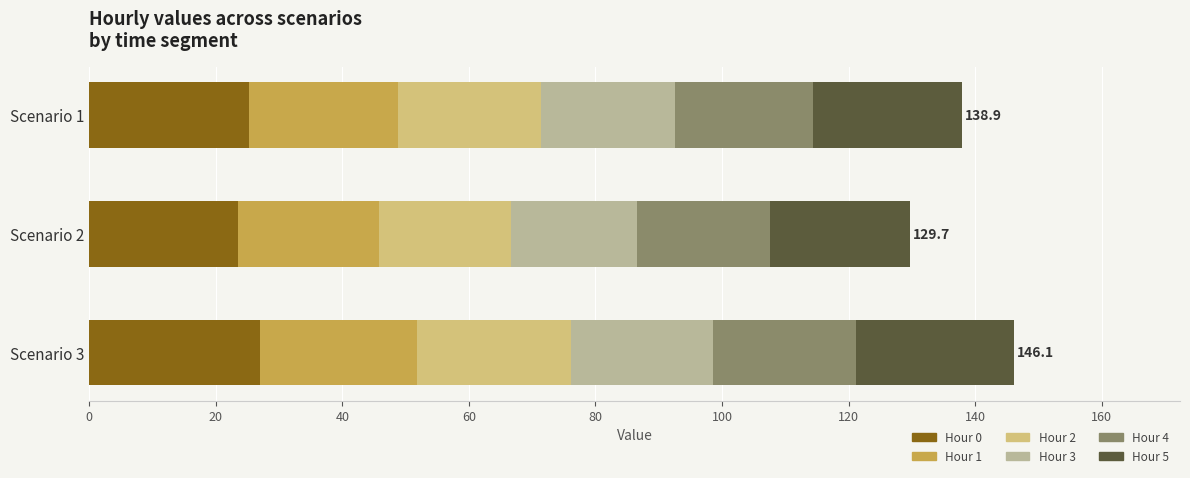

What is the total value across all series at Scenario 1?

137.9